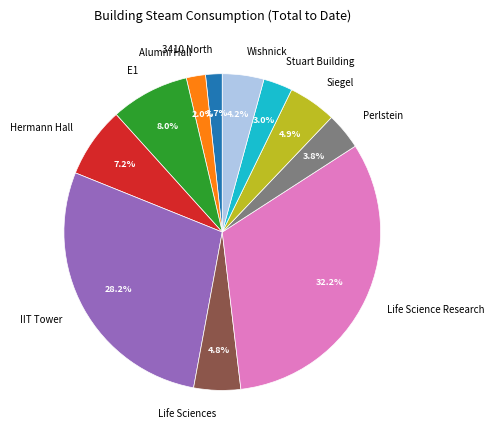

True or false: Alumni Hall accounts for 2% of the total.

True